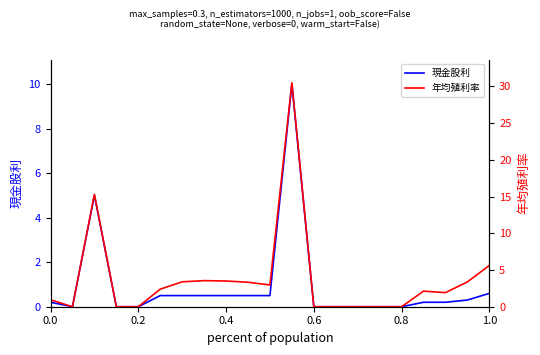

What is the highest value of the 現金股利 series?

10.0